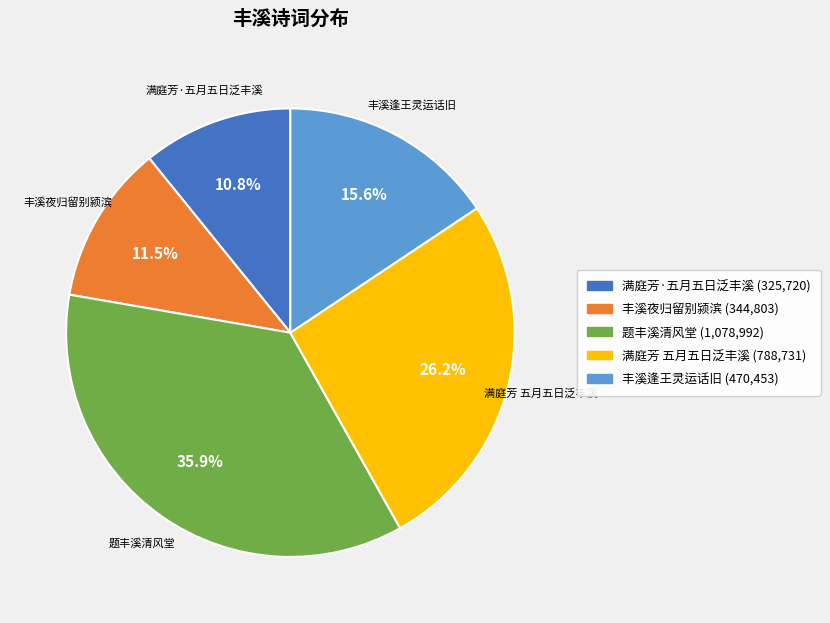

What is the ratio of the value at 丰溪夜归留别颍滨 to the value at 满庭芳·五月五日泛丰溪?

1.1